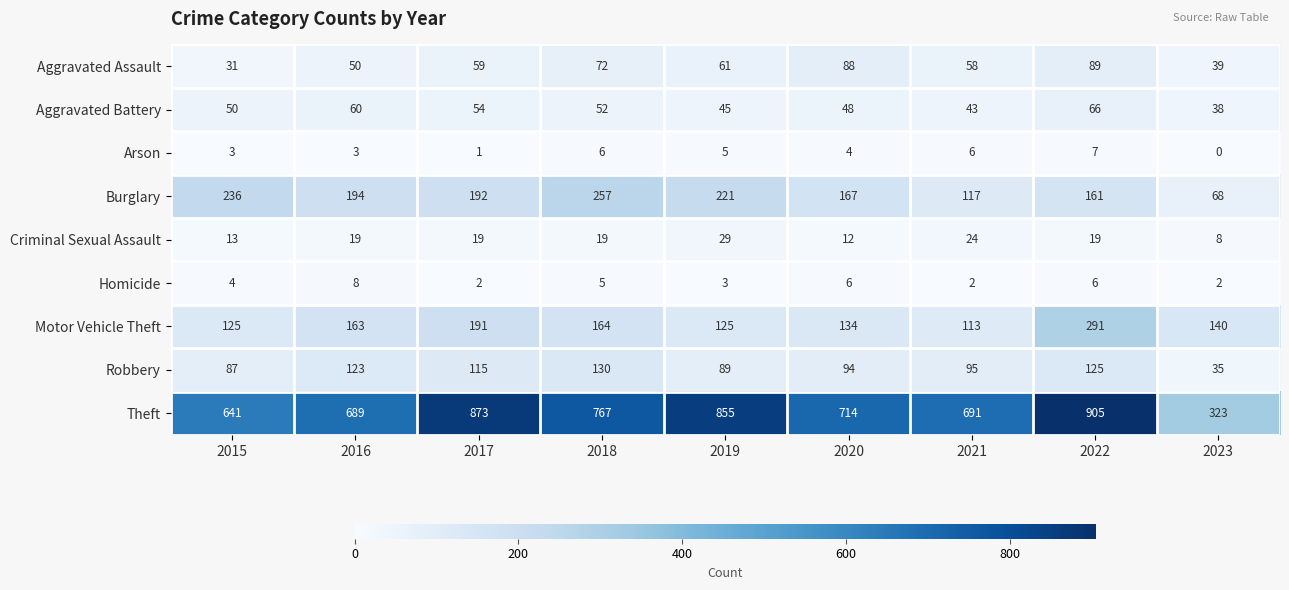

What is the spread (max minus min) of values at 2023?

323